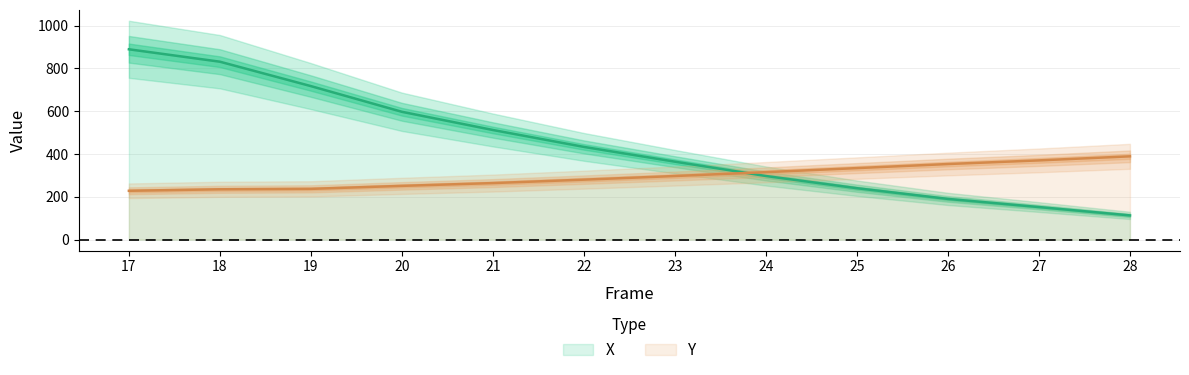

What is the spread (max minus min) of values at 26?

163